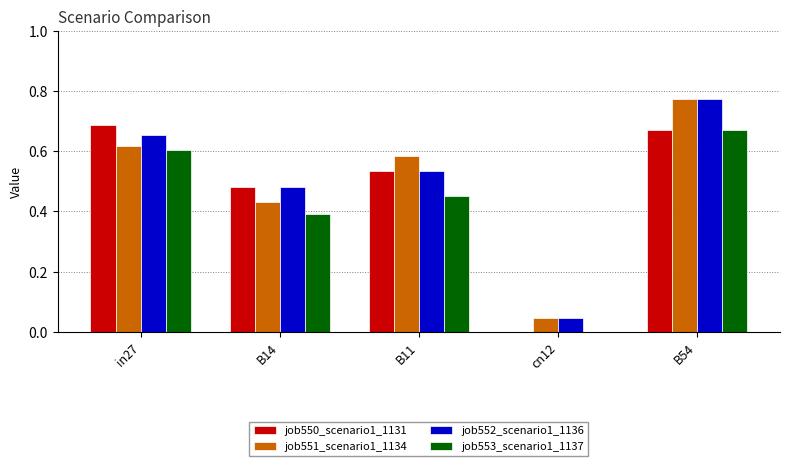

Count the number of categories in the chart.

5